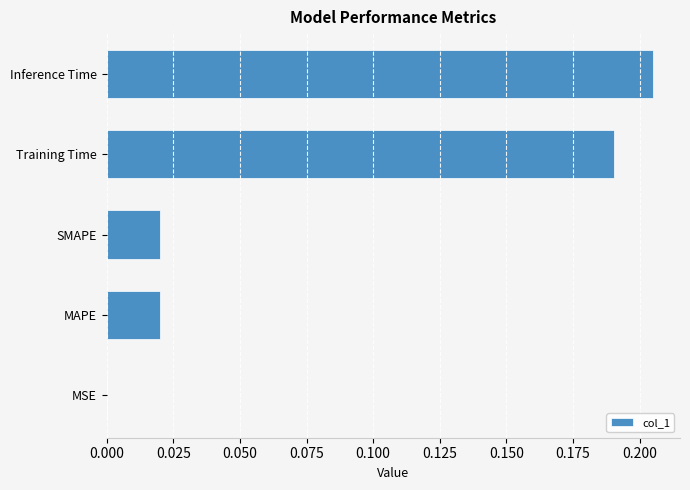

What is the change in value from MAPE to Training Time?

+0.2